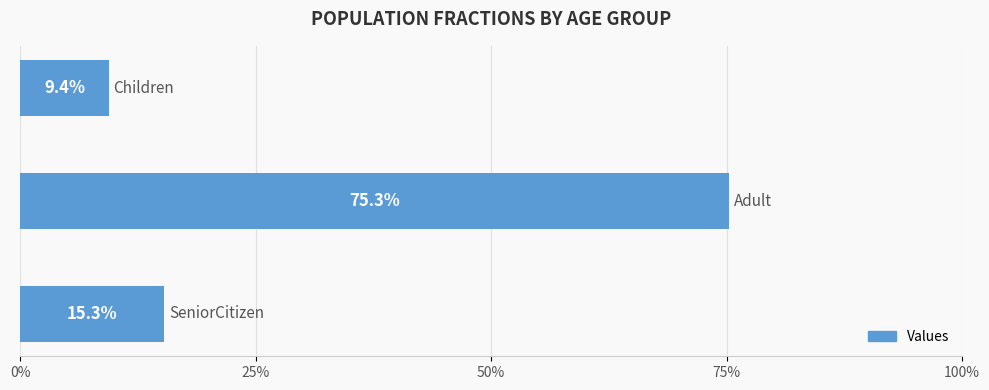

What is the maximum value shown in the chart?

0.8